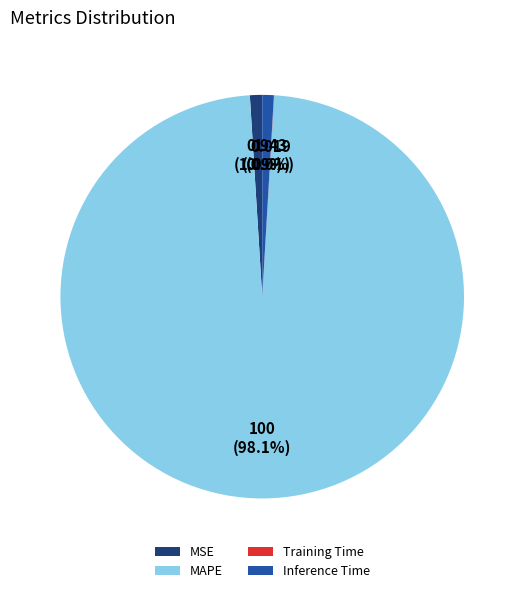

What is the largest slice in the pie chart?

MAPE